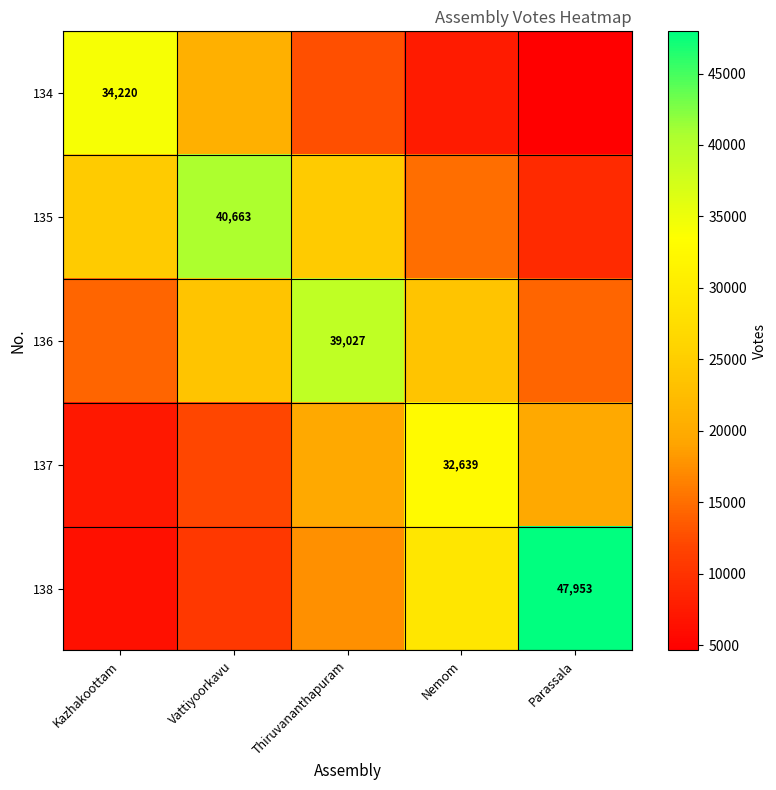

What is the total value across all series at Thiruvananthapuram?

113716.7